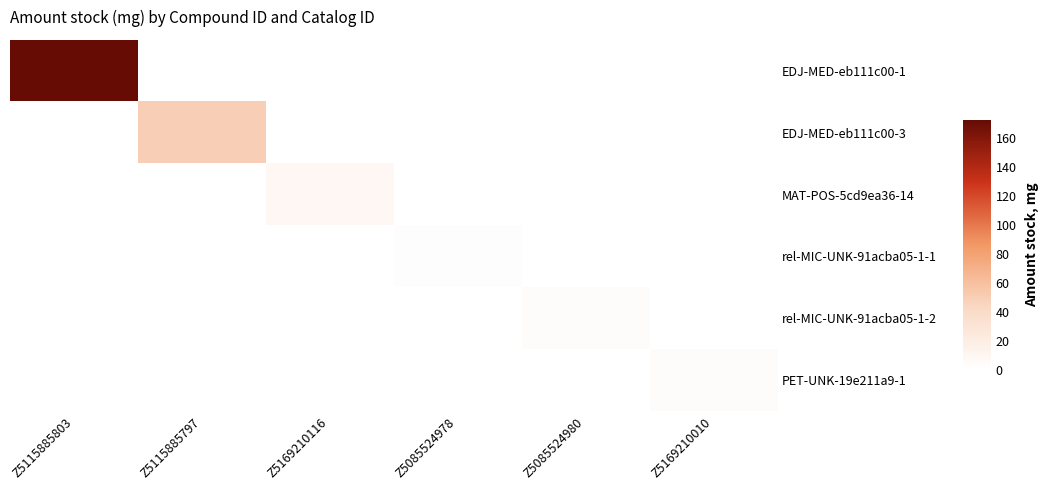

Reading right to left, what are all the values shown in this chart?

EDJ-MED-eb111c00-1: Z5169210010=0.0	Z5085524980=0.0	Z5085524978=0.0	Z5169210116=0.0	Z5115885797=0.0	Z5115885803=172.5
EDJ-MED-eb111c00-3: Z5169210010=0.0	Z5085524980=0.0	Z5085524978=0.0	Z5169210116=0.0	Z5115885797=49.4	Z5115885803=0.0
MAT-POS-5cd9ea36-14: Z5169210010=0.0	Z5085524980=0.0	Z5085524978=0.0	Z5169210116=8.7	Z5115885797=0.0	Z5115885803=0.0
rel-MIC-UNK-91acba05-1-1: Z5169210010=0.0	Z5085524980=0.0	Z5085524978=1.6	Z5169210116=0.0	Z5115885797=0.0	Z5115885803=0.0
rel-MIC-UNK-91acba05-1-2: Z5169210010=0.0	Z5085524980=3.3	Z5085524978=0.0	Z5169210116=0.0	Z5115885797=0.0	Z5115885803=0.0
PET-UNK-19e211a9-1: Z5169210010=3.7	Z5085524980=0.0	Z5085524978=0.0	Z5169210116=0.0	Z5115885797=0.0	Z5115885803=0.0